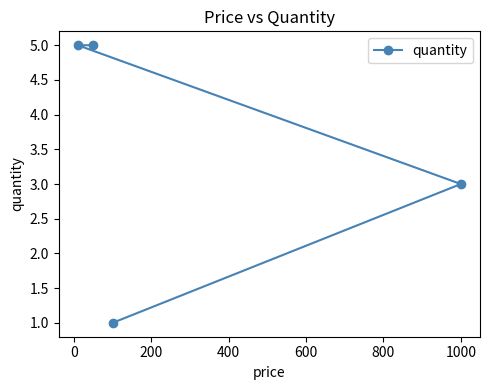

Reading right to left, list all the values displayed in this chart.

3	1	5	5